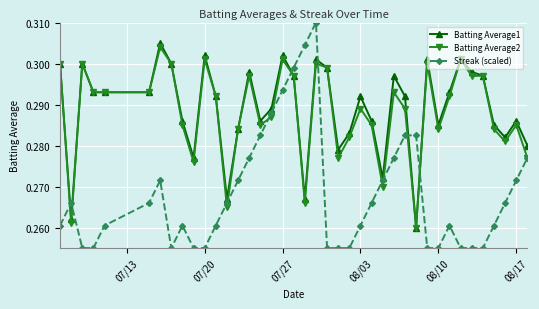

True or false: Streak (scaled) has more than 1 interior local peaks.

True